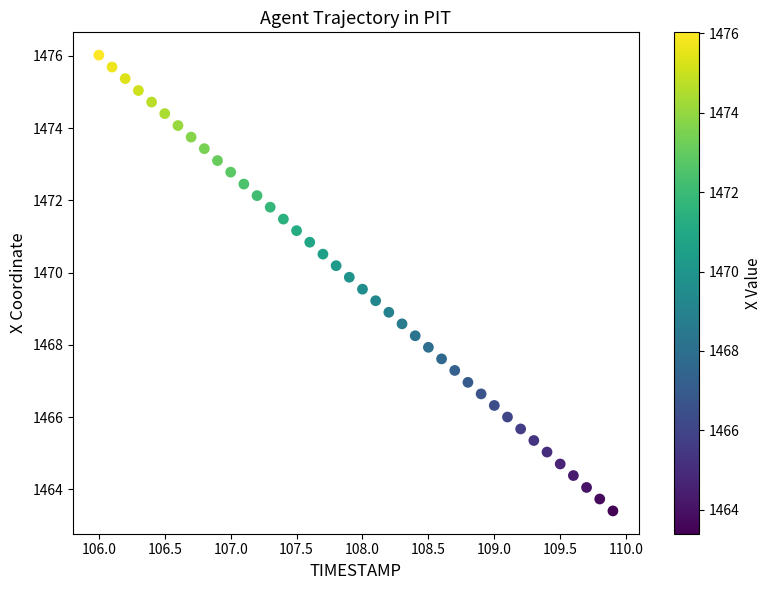

What is the range of X values (max minus min)?

3.9